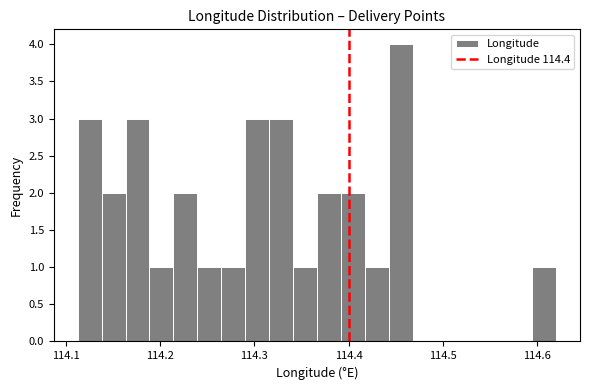

Around what value on the x-axis is the tallest bar? Give the approximate position of its centre, as read against the axis.

114.46